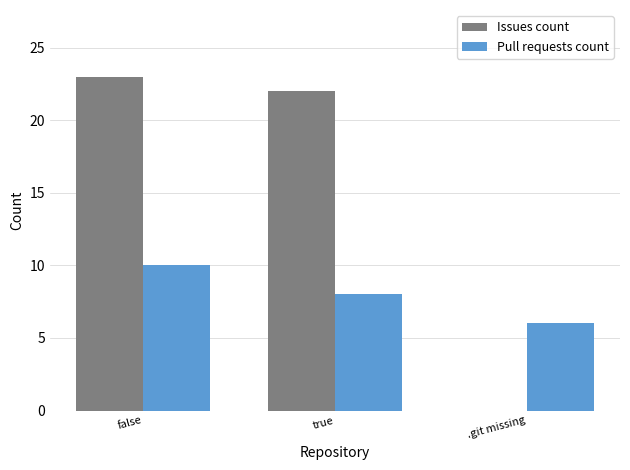

The value of Pull requests count at false is 10. True or false?

True